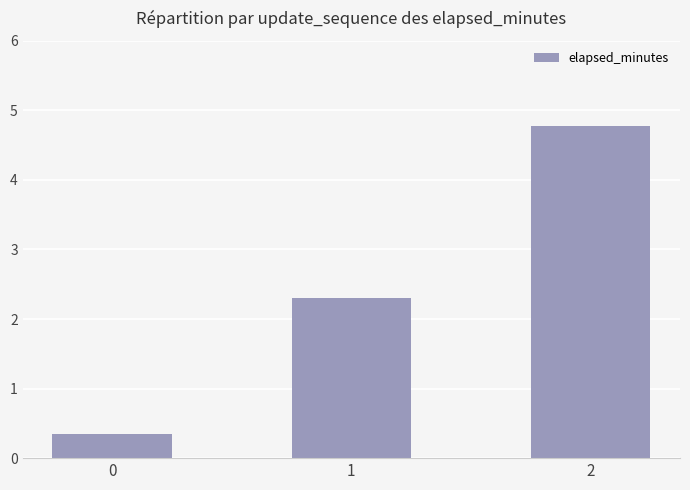

Rank the categories by value from lowest to highest.

0, 1, 2